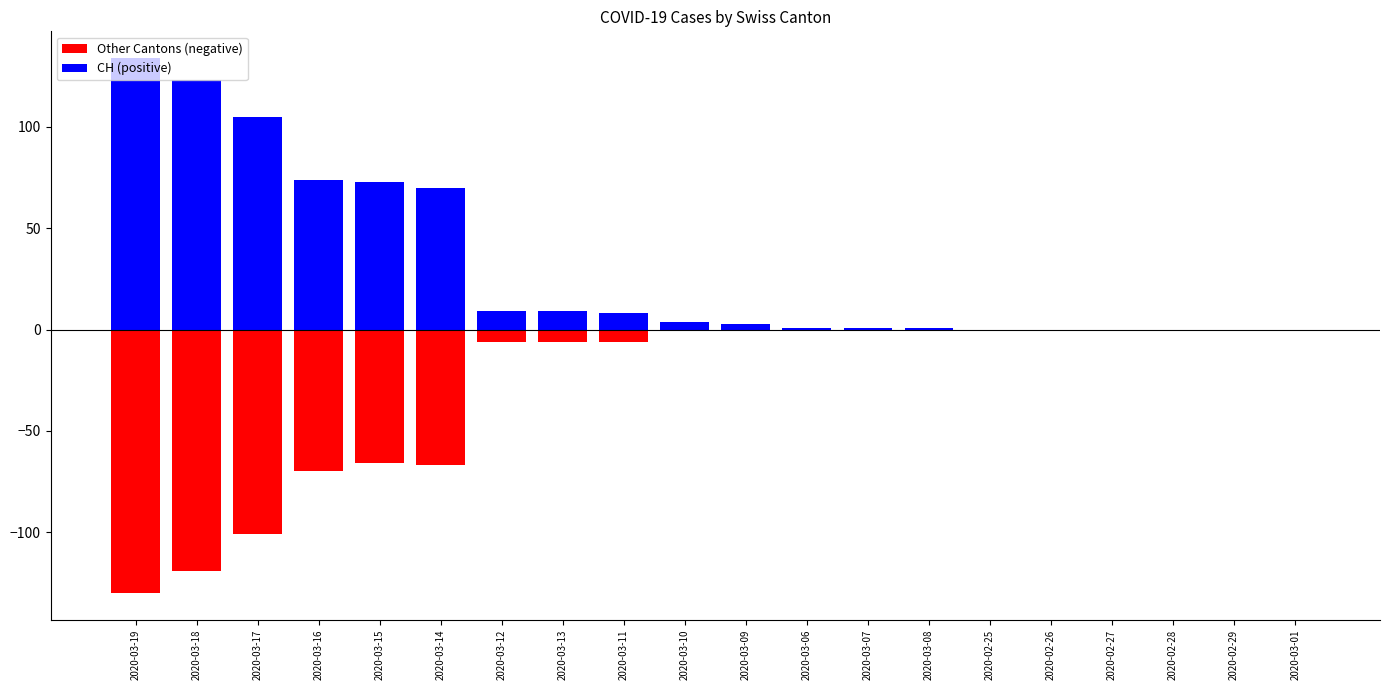

Is the value of CH (positive) at 2020-03-09 greater than the value of Other Cantons (negative) at 2020-03-10?

Yes